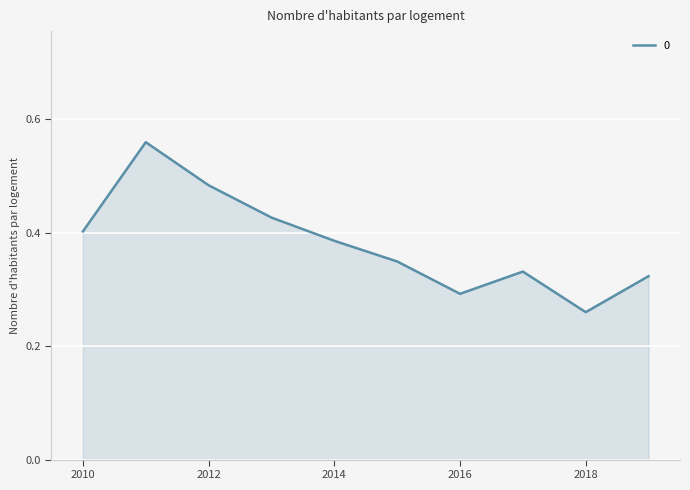

Which has a higher value, 2010 or 2018?

2010